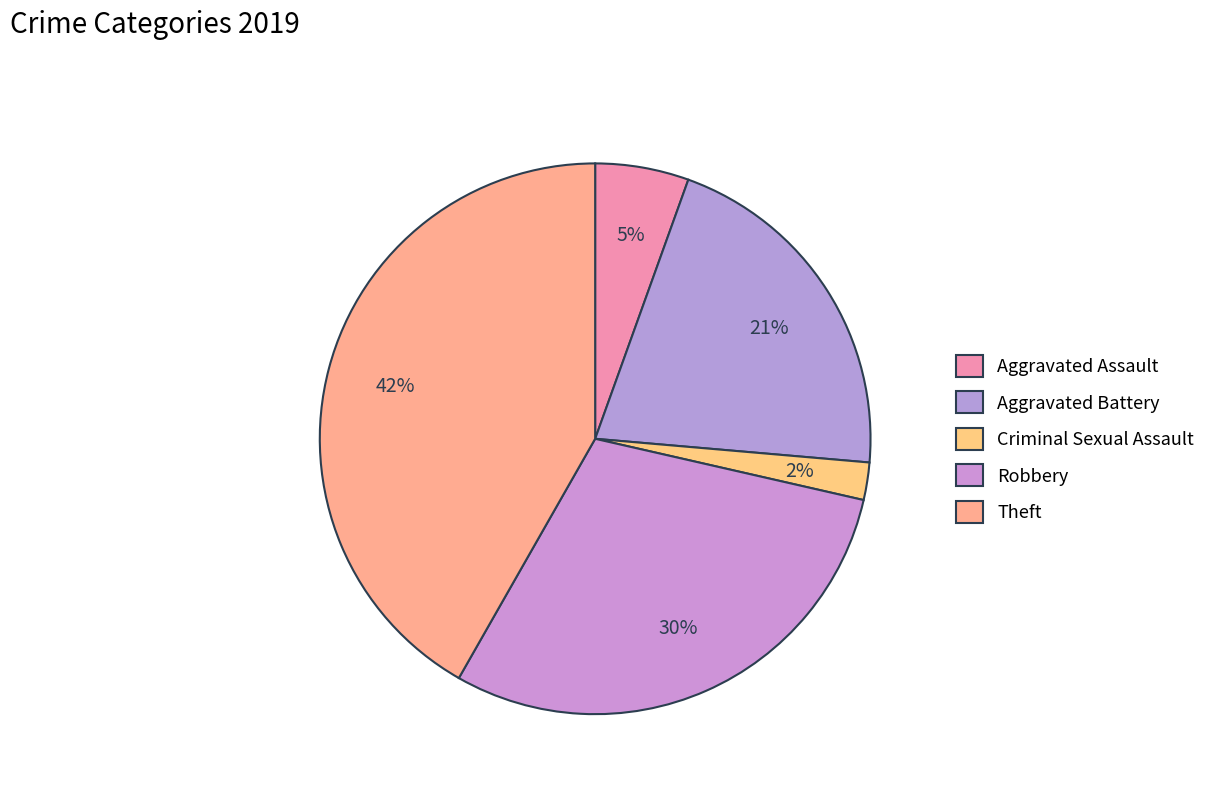

How much of the chart is everything except Criminal Sexual Assault?

97.8%